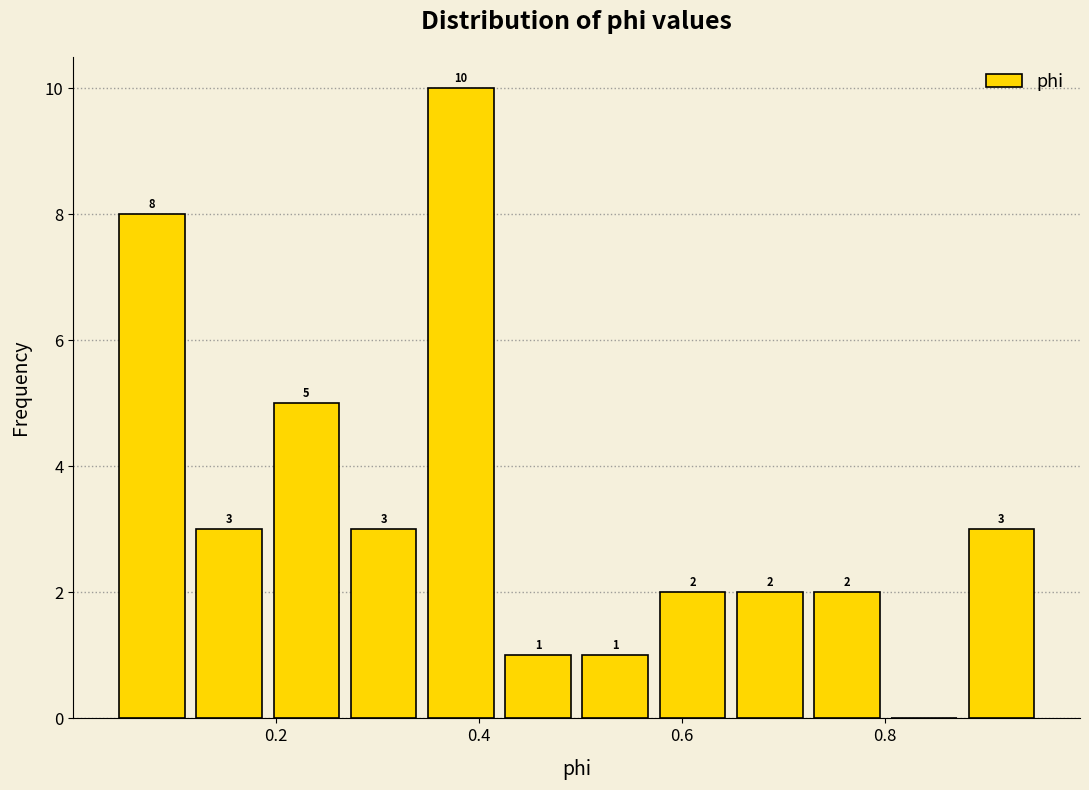

Read against the x-axis, roughly where is the centre of the tallest bar?

0.38